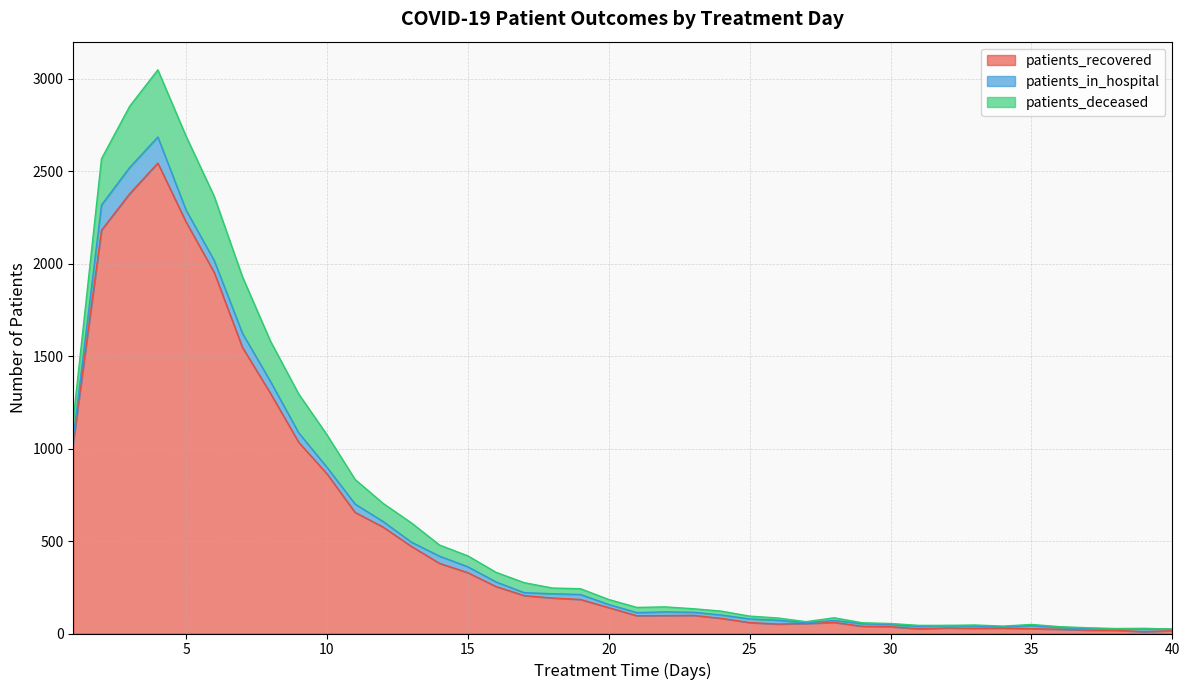

What is the spread (max minus min) of values at 24?

64